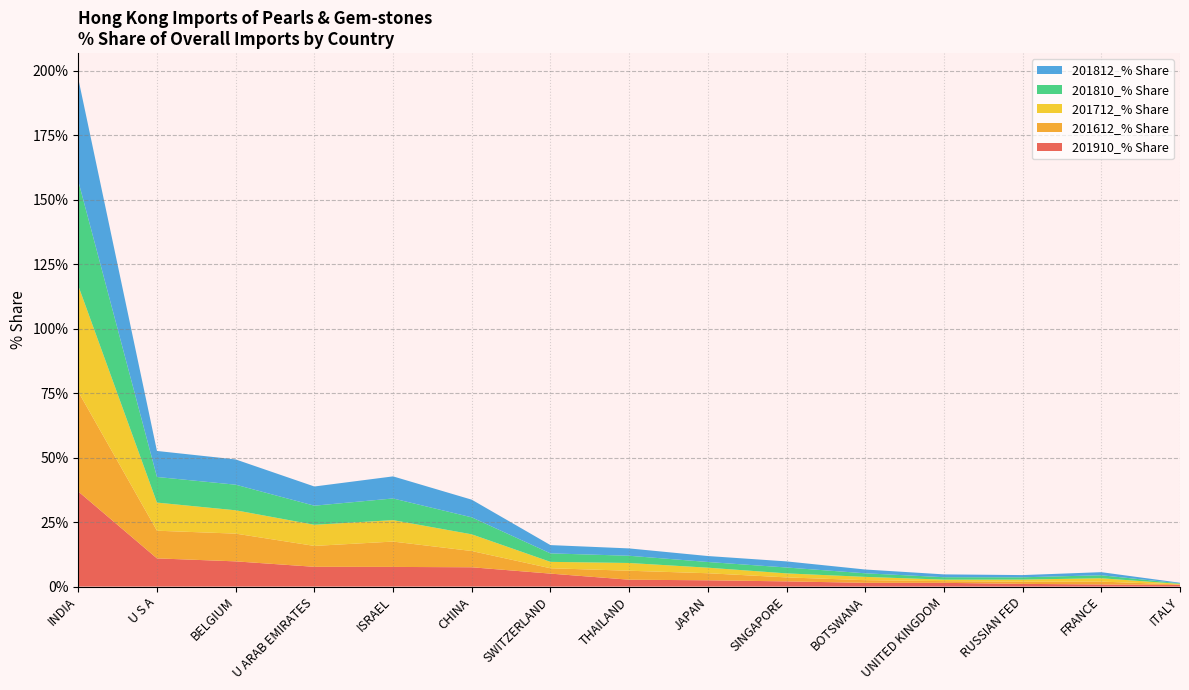

Reading left to right, transcribe all the data shown in this chart.

201910_% Share: INDIA=36.9	U S A=10.9	BELGIUM=9.8	U ARAB EMIRATES=7.7	ISRAEL=7.6	CHINA=7.5	SWITZERLAND=5.0	THAILAND=2.7	JAPAN=2.4	SINGAPORE=2.0	BOTSWANA=1.5	UNITED KINGDOM=1.4	RUSSIAN FED=1.0	FRANCE=0.8	ITALY=0.6
201612_% Share: INDIA=38.7	U S A=10.7	BELGIUM=10.8	U ARAB EMIRATES=8.1	ISRAEL=9.8	CHINA=6.3	SWITZERLAND=2.1	THAILAND=3.5	JAPAN=2.7	SINGAPORE=1.5	BOTSWANA=1.0	UNITED KINGDOM=0.7	RUSSIAN FED=0.9	FRANCE=1.1	ITALY=0.2
201712_% Share: INDIA=41.1	U S A=10.9	BELGIUM=9.0	U ARAB EMIRATES=8.2	ISRAEL=8.3	CHINA=6.5	SWITZERLAND=2.5	THAILAND=3.0	JAPAN=2.1	SINGAPORE=1.6	BOTSWANA=1.3	UNITED KINGDOM=0.6	RUSSIAN FED=0.8	FRANCE=1.3	ITALY=0.2
201810_% Share: INDIA=40.6	U S A=9.9	BELGIUM=9.9	U ARAB EMIRATES=7.4	ISRAEL=8.4	CHINA=6.6	SWITZERLAND=3.3	THAILAND=2.8	JAPAN=2.2	SINGAPORE=2.3	BOTSWANA=1.4	UNITED KINGDOM=0.9	RUSSIAN FED=0.9	FRANCE=1.2	ITALY=0.2
201812_% Share: INDIA=39.7	U S A=10.1	BELGIUM=9.8	U ARAB EMIRATES=7.4	ISRAEL=8.6	CHINA=6.8	SWITZERLAND=3.2	THAILAND=2.9	JAPAN=2.3	SINGAPORE=2.4	BOTSWANA=1.5	UNITED KINGDOM=1.1	RUSSIAN FED=0.8	FRANCE=1.2	ITALY=0.2